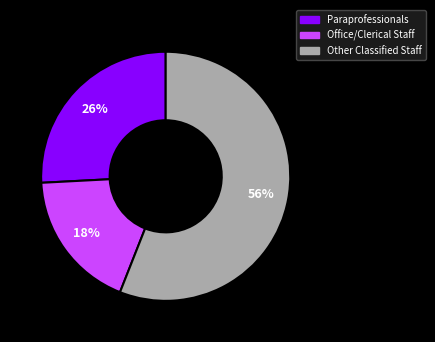

How many slices are in this pie chart?

3